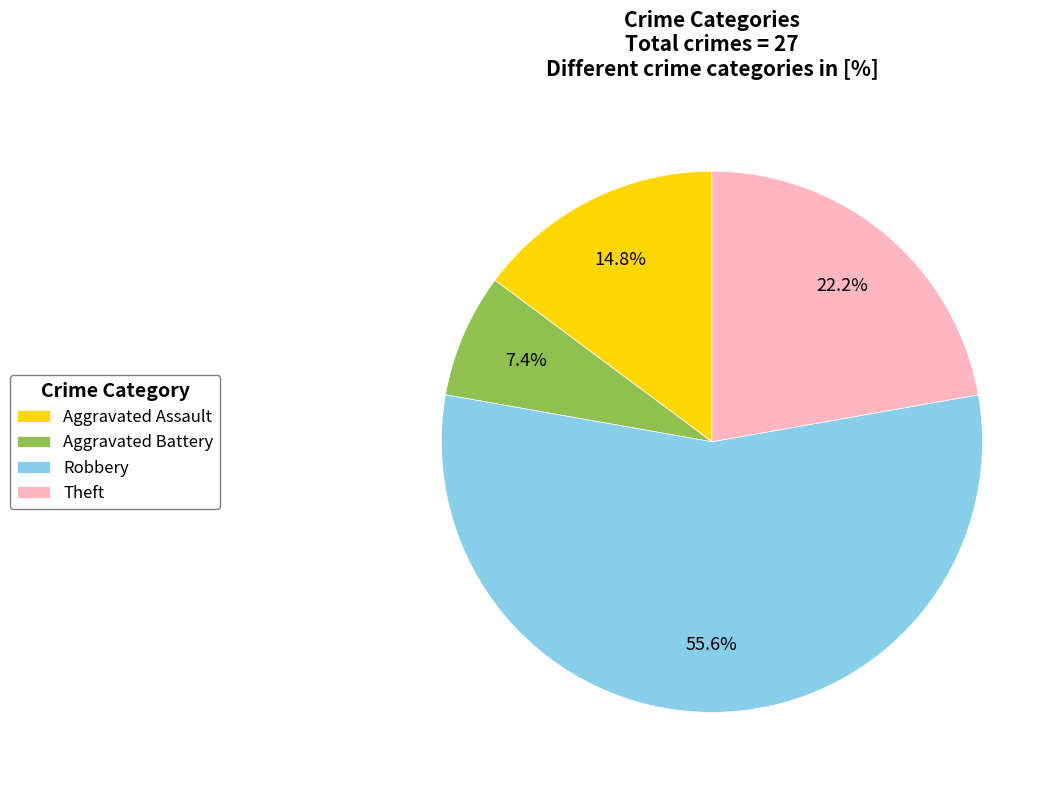

To the nearest percent, what is the difference between the Theft and Robbery slice percentages?

33%